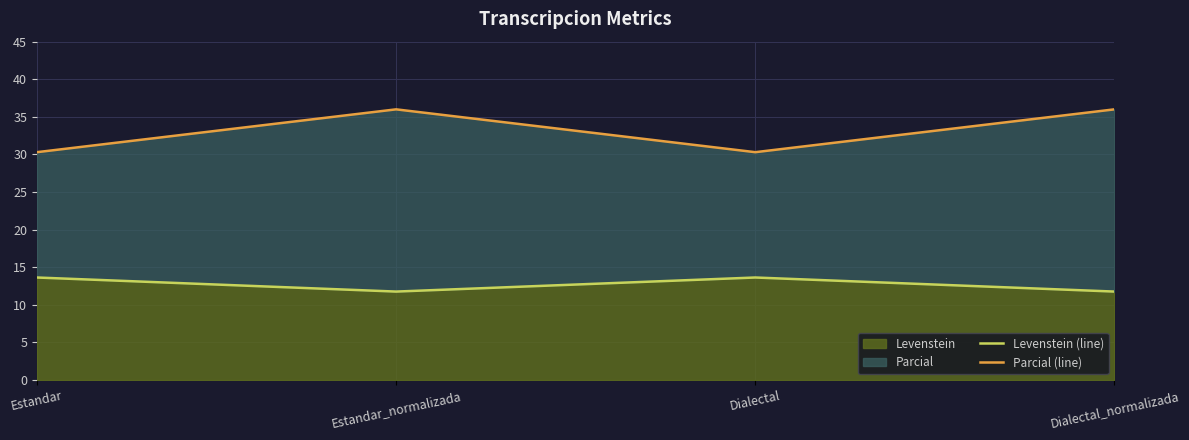

Which has a higher value, Dialectal_normalizada or Estandar_normalizada?

Dialectal_normalizada